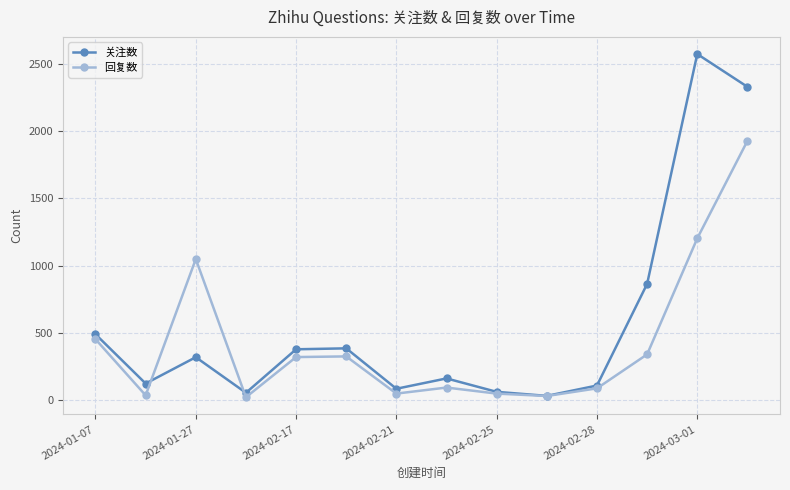

Which series has the largest range (max minus min)?

关注数